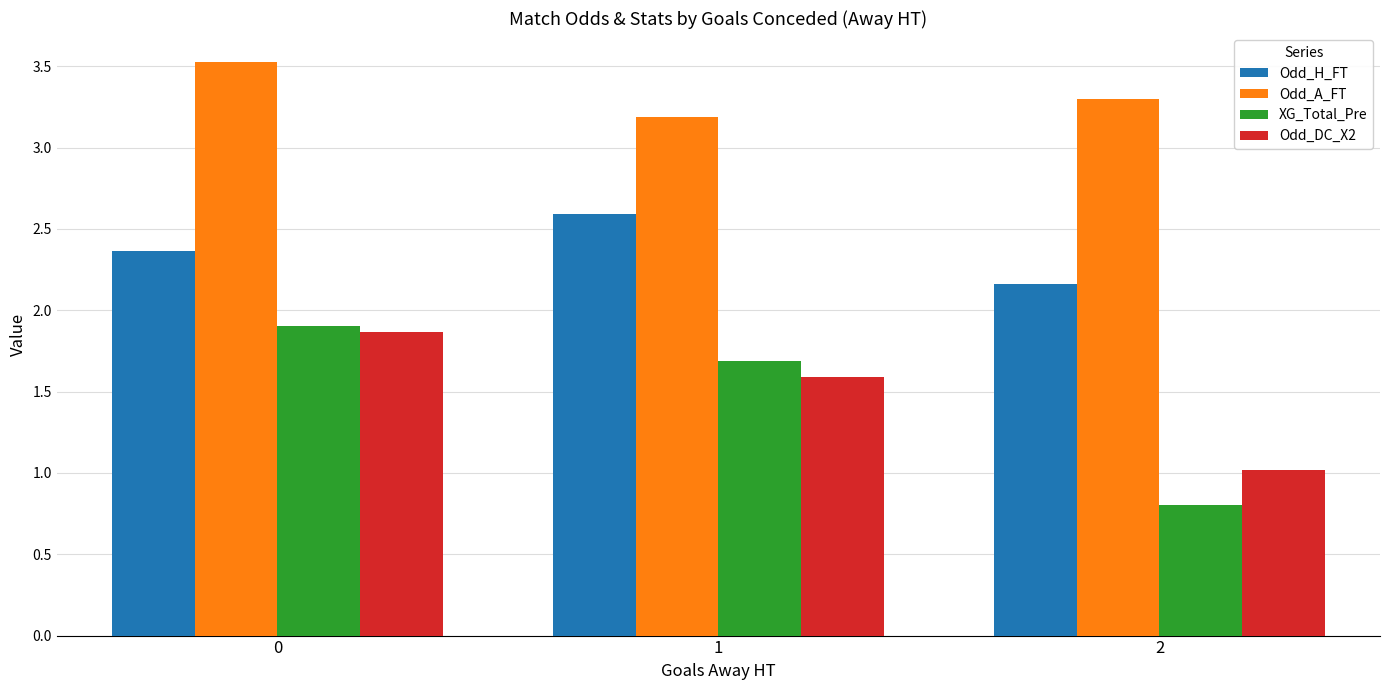

The XG_Total_Pre series shows 0.8 at 2. True or false?

True